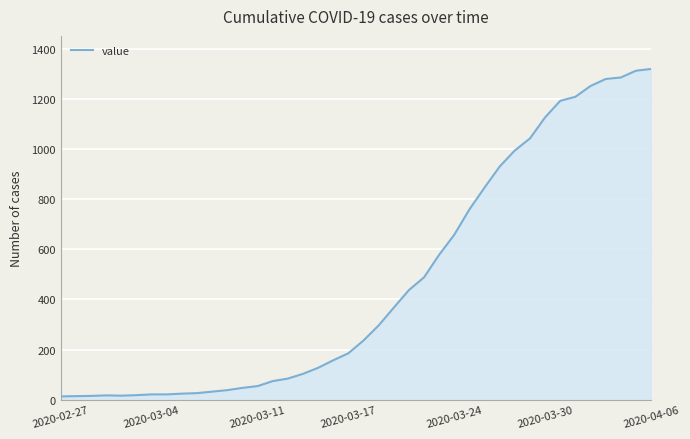

What is the greatest value displayed?

1319